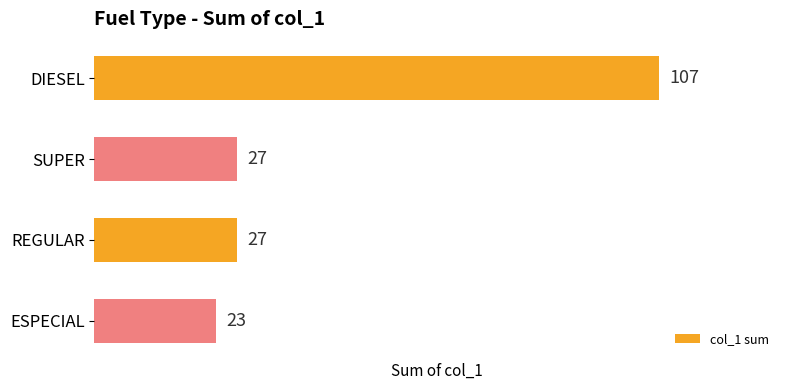

What is the difference between the maximum and minimum values?

84